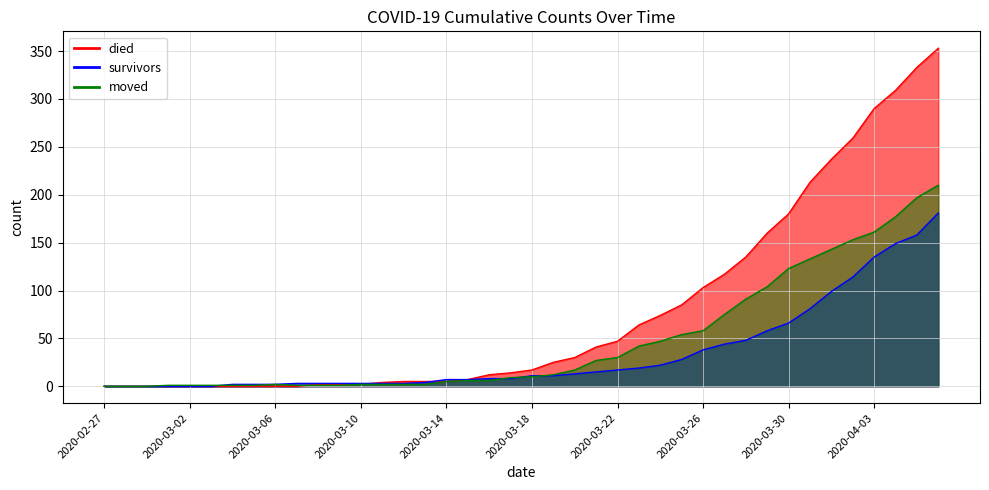

True or false: moved has a value of 58 at 2020-03-26.

True